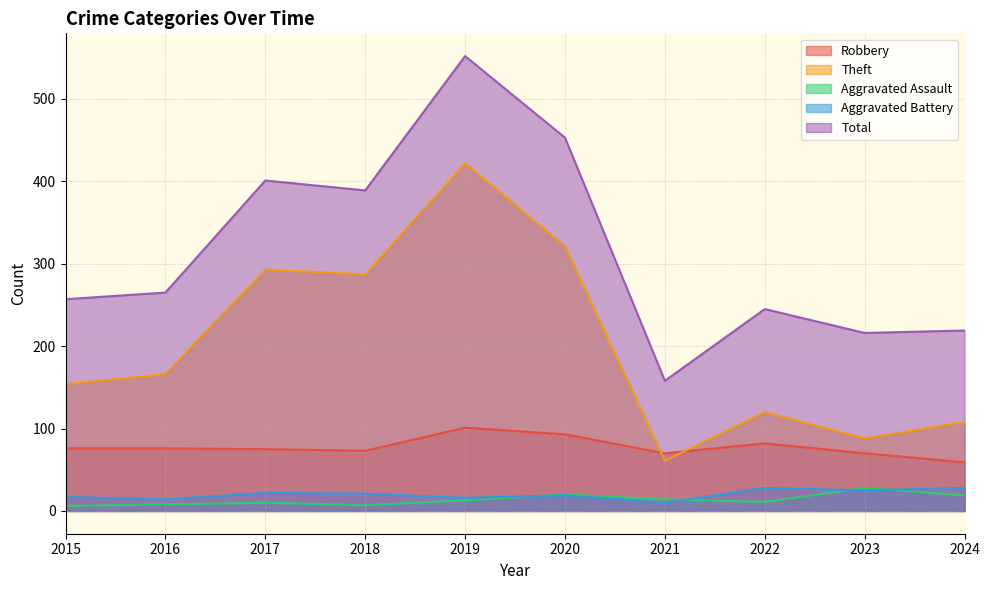

In Theft, how many points are higher than both neighbors (excluding endpoints)?

3